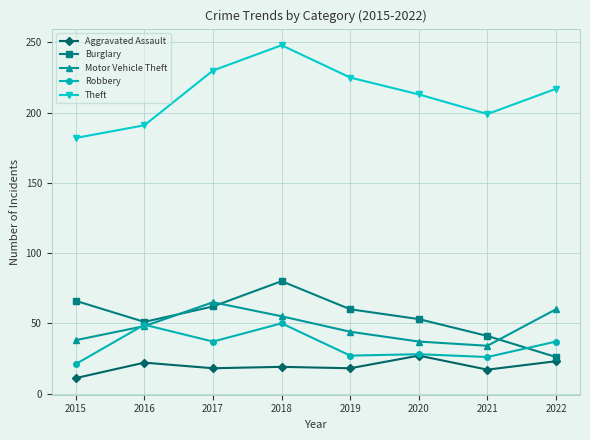

What are all the series names shown in the legend?

Aggravated Assault, Burglary, Motor Vehicle Theft, Robbery, Theft